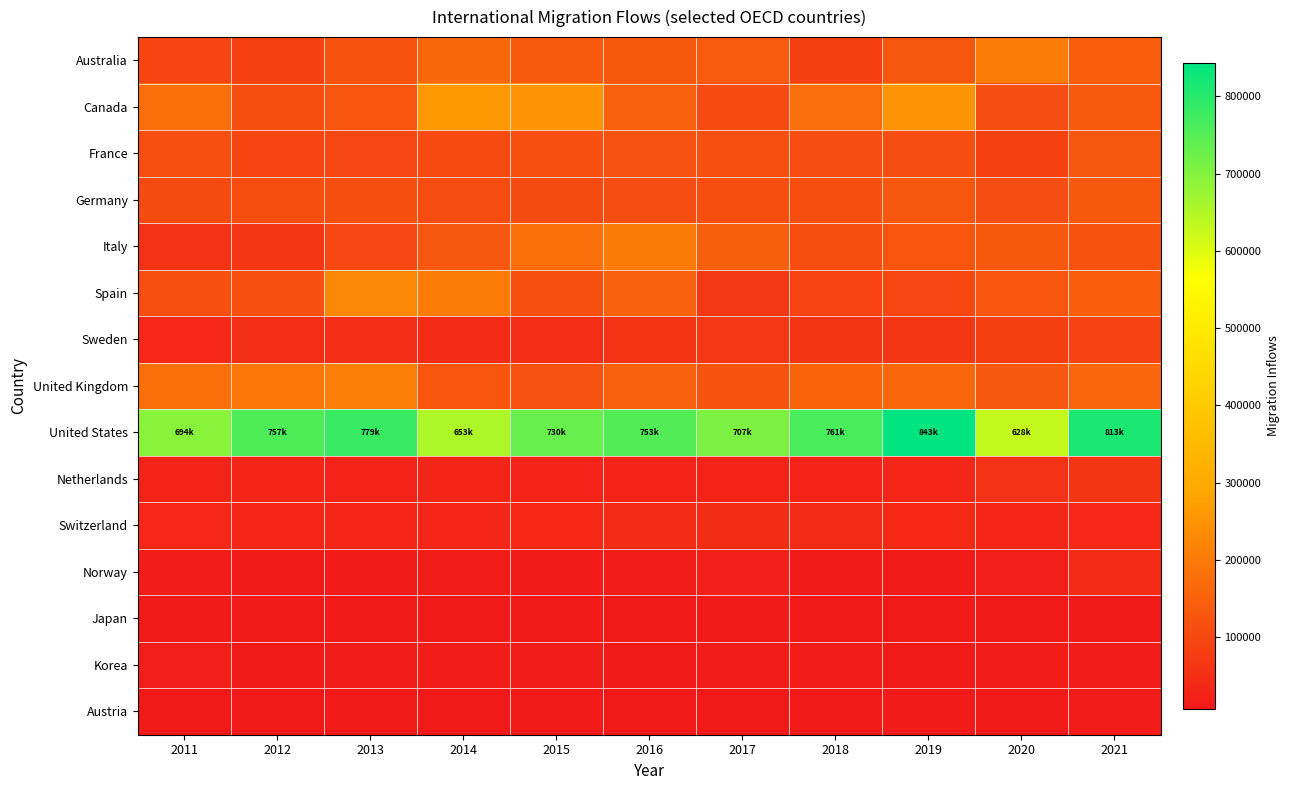

What is the minimum value shown in the chart?

6690